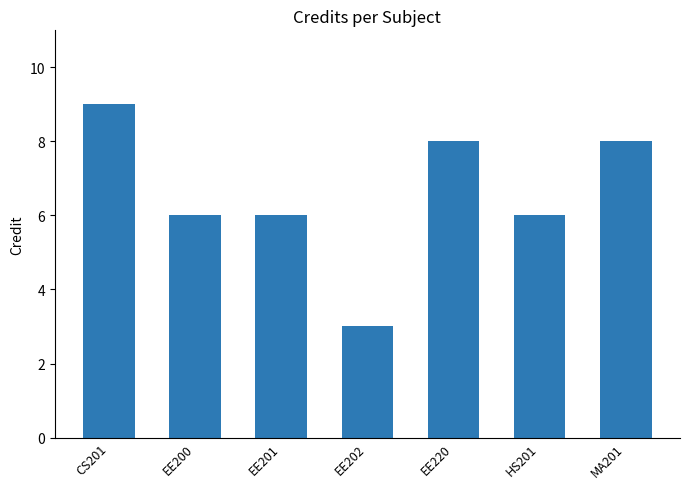

What is the ratio of the value at EE202 to the value at EE201?

0.5